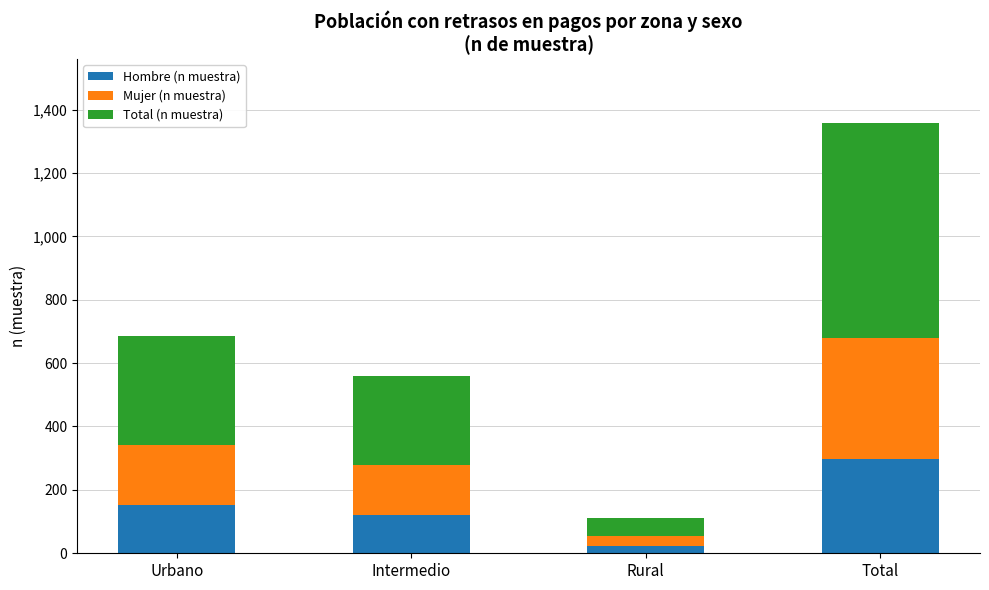

What is the sum of all Hombre (n muestra) values?

594